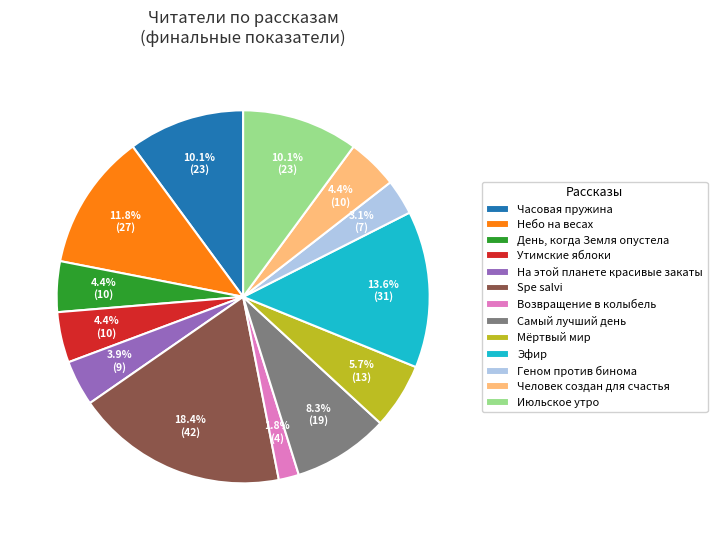

What portion of the pie excludes Часовая пружина?

89.9%